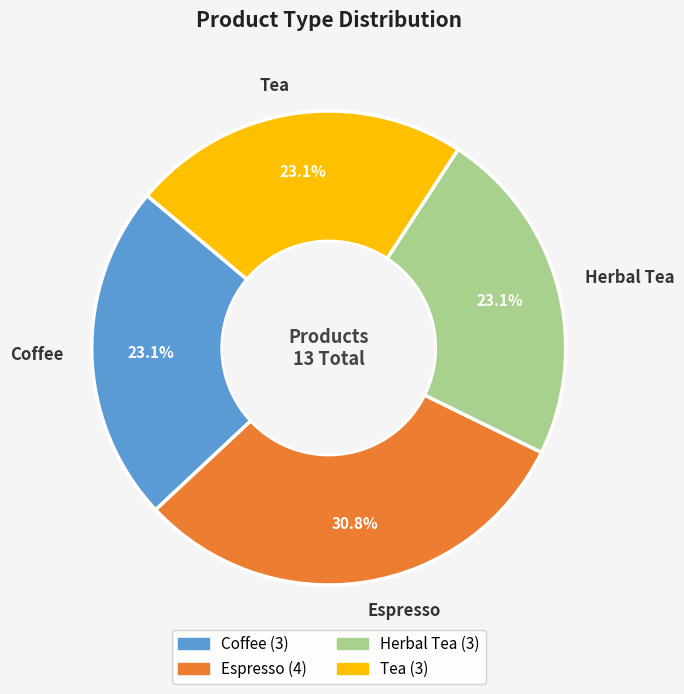

Which slice is the largest?

Espresso